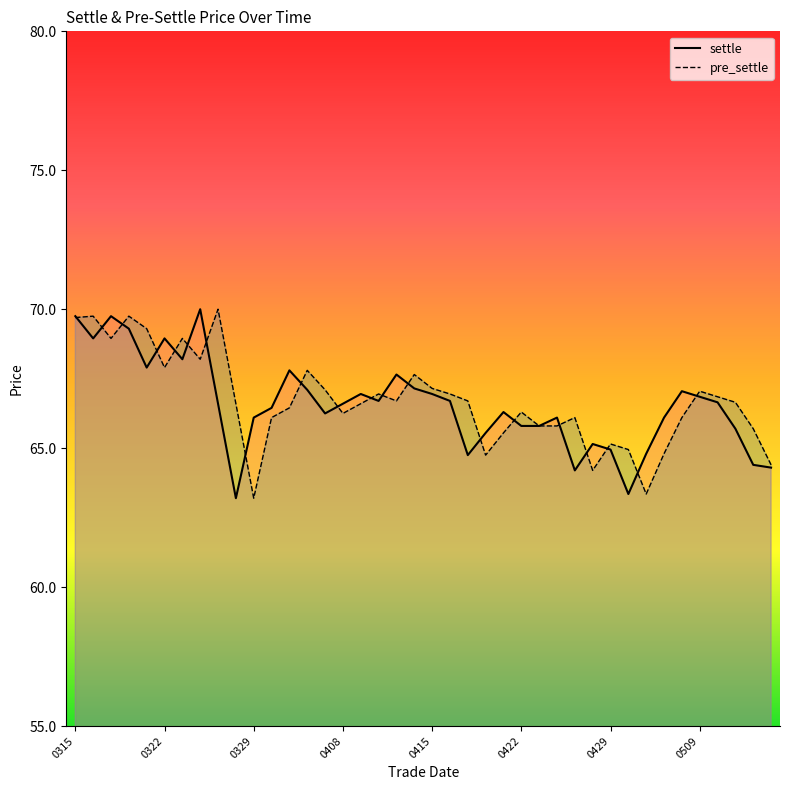

What is the sum of all settle values?

2662.8